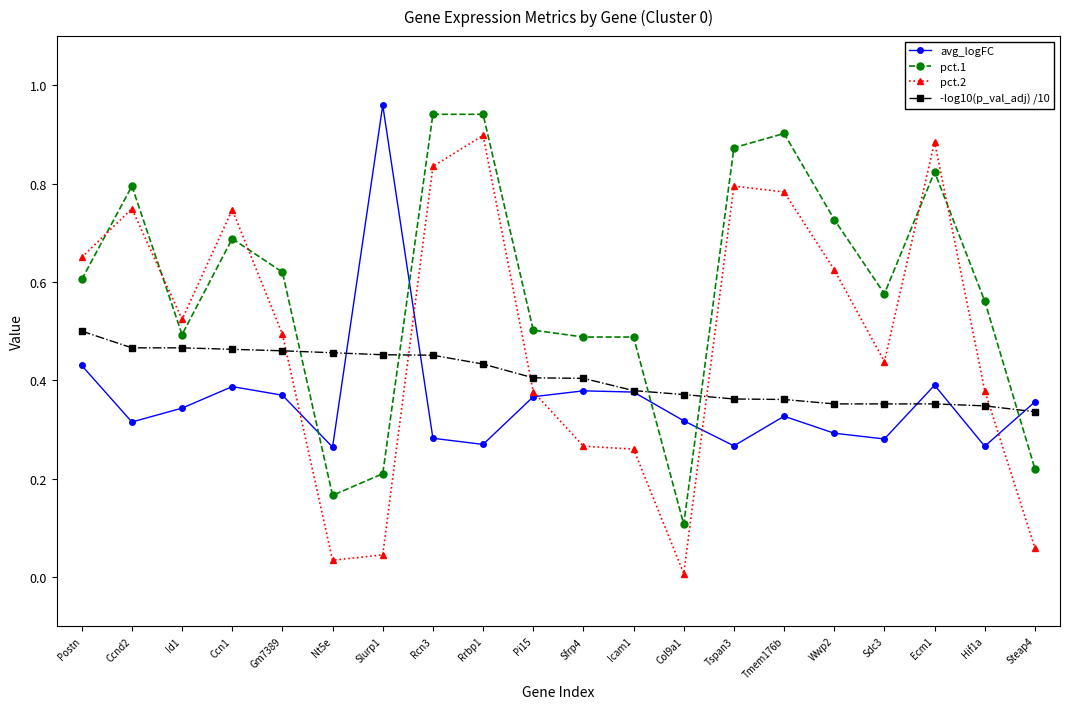

The pct.2 series shows 0.5 at Id1. True or false?

True